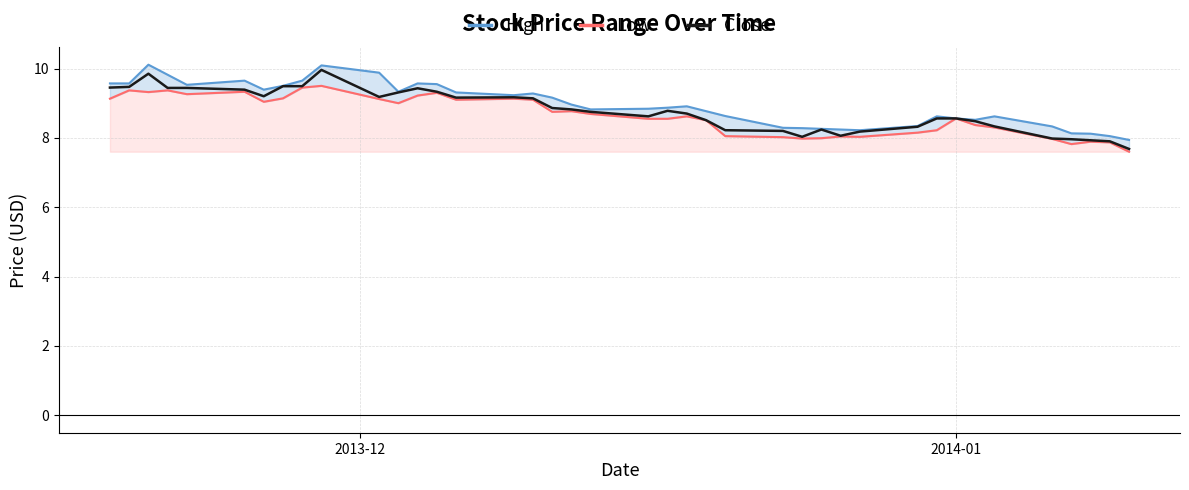

What is the lowest value of the Close series?

7.7